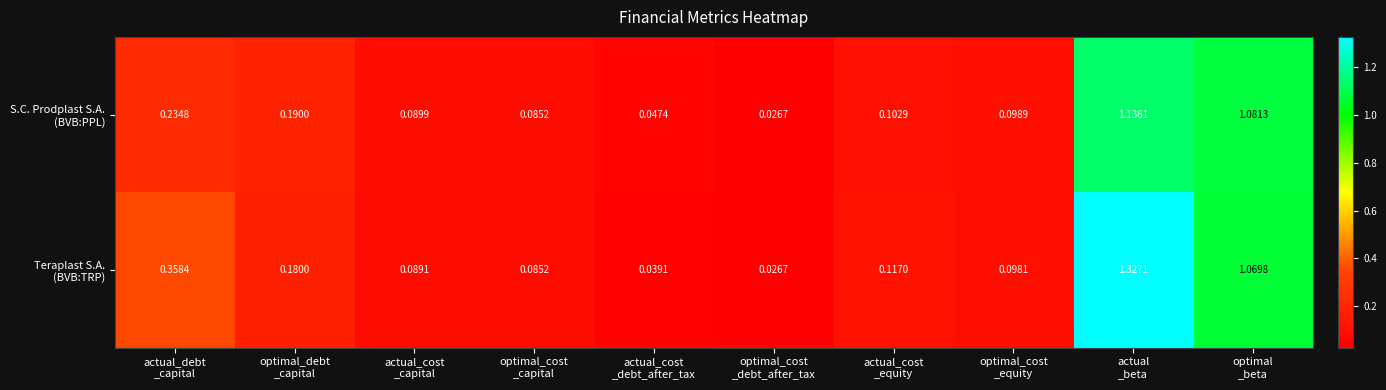

At which category is the sum across all series the highest?

actual
_beta